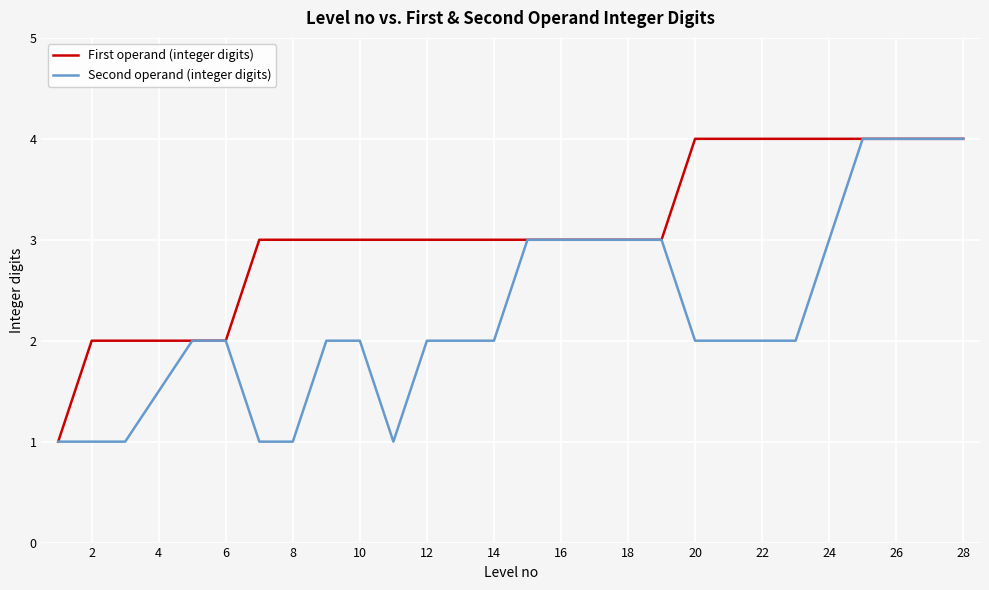

Rank the series by their average value, from highest to lowest.

First operand (integer digits), Second operand (integer digits)